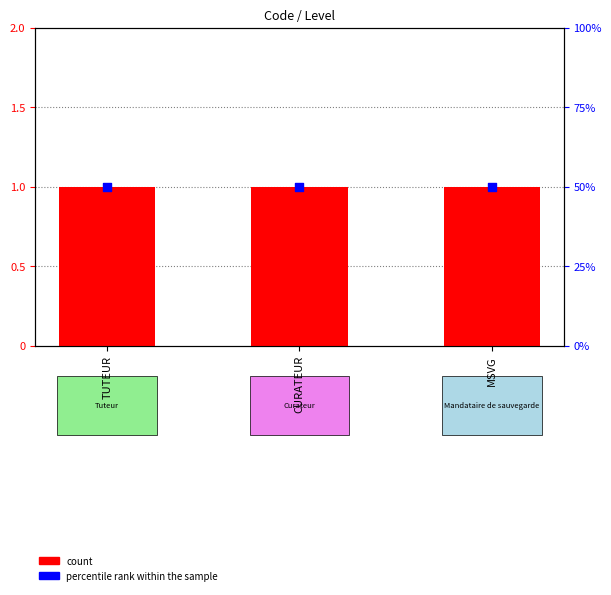

What are all the series names shown in the legend?

count, percentile rank within the sample